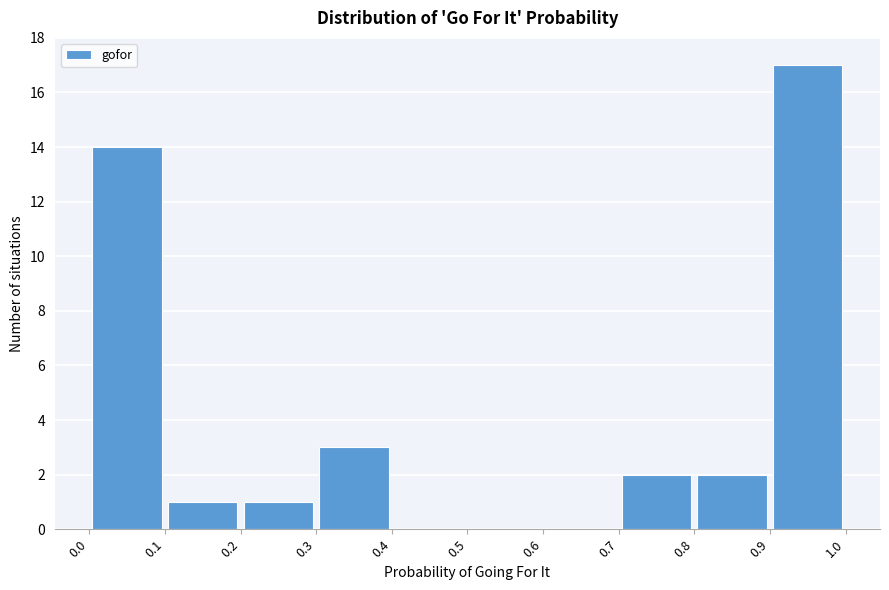

Reading left to right, list every bar in this chart as the range it spans on the x-axis followed by its height. The values are not printed on the chart, so give them approximately, as read against the axis.

0.0 to 0.1: 14
0.1 to 0.2: 1
0.2 to 0.3: 1
0.3 to 0.4: 3
0.4 to 0.5: 0
0.5 to 0.6: 0
0.6 to 0.7: 0
0.7 to 0.8: 2
0.8 to 0.9: 2
0.9 to 1.0: 17